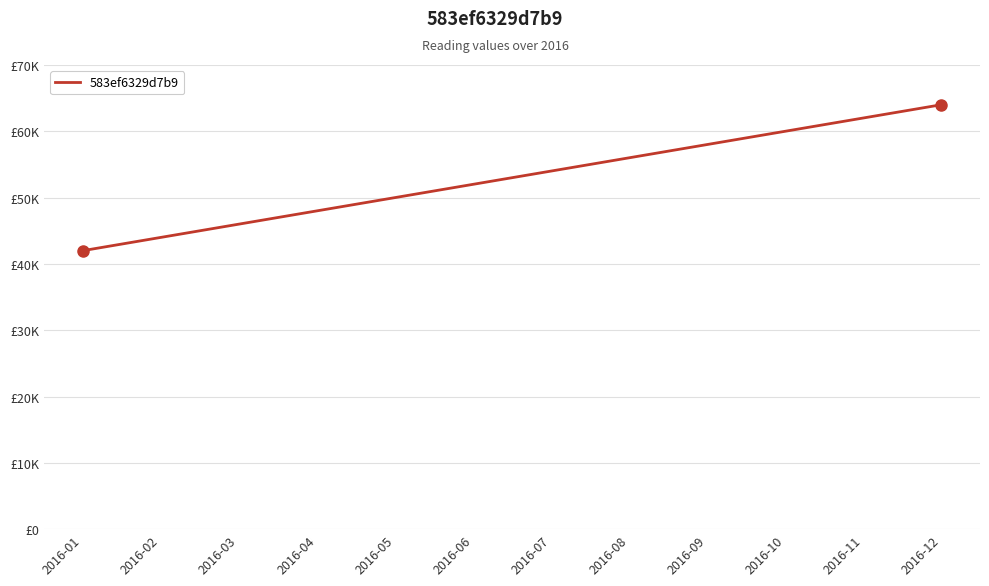

Is this an area chart (filled region under the line)?

No